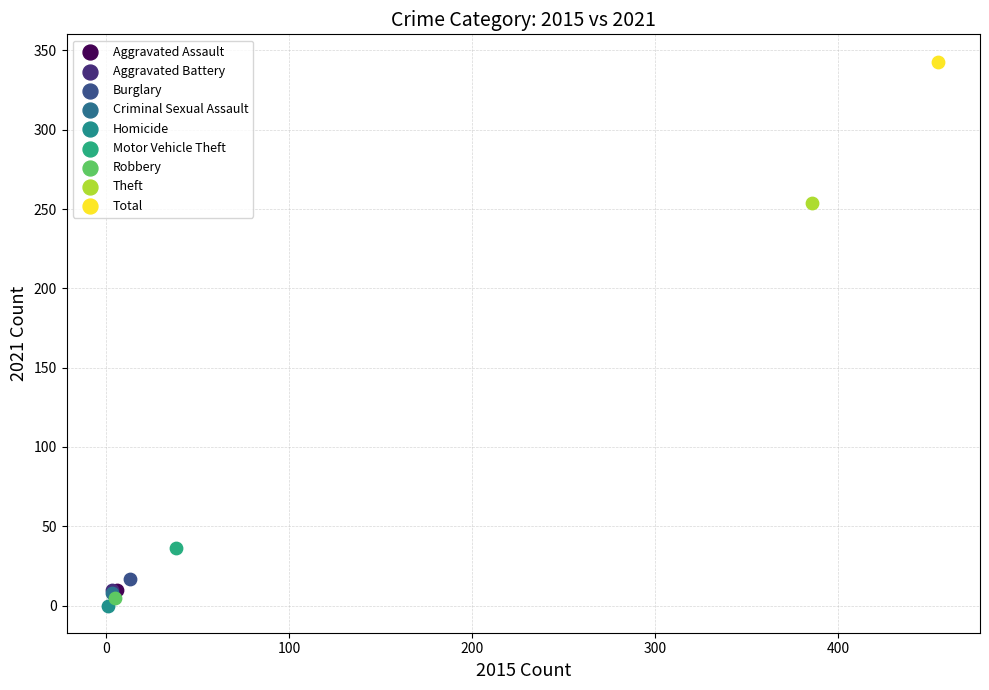

Which series contains the highest Y value?

Total